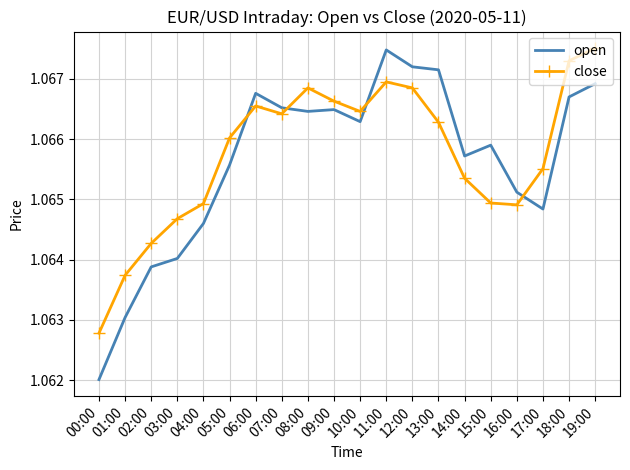

True or false: open has more than 0 points higher than both neighbors.

True